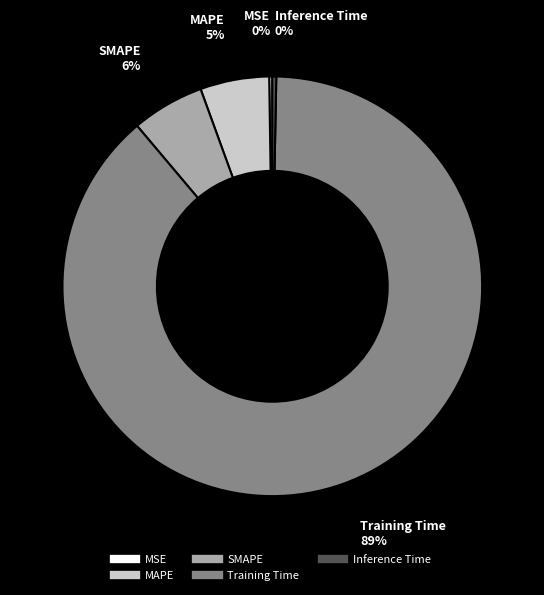

Which category accounts for the majority?

Training Time